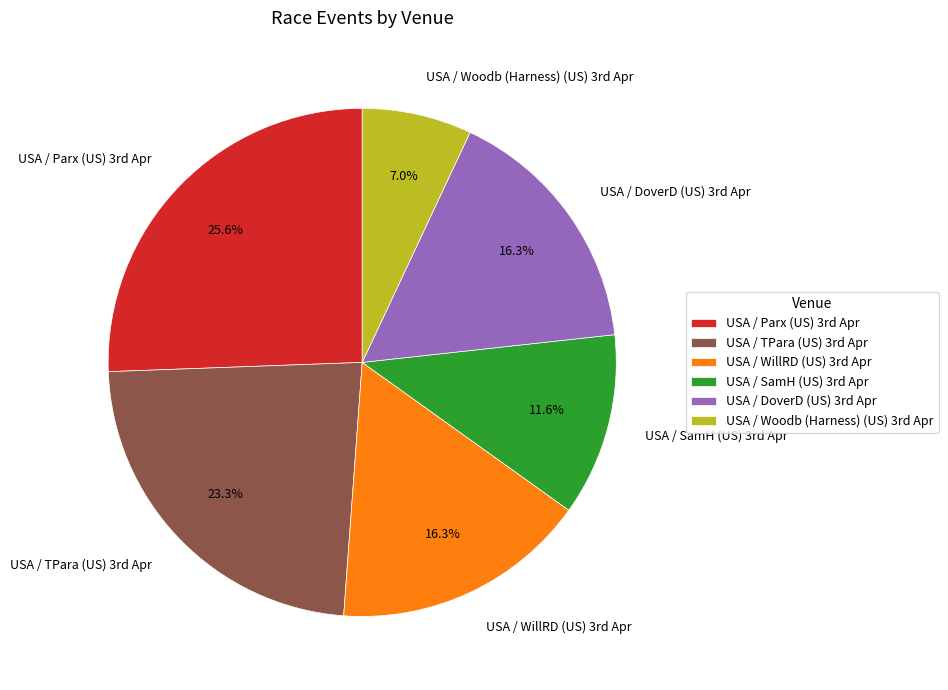

Which slice is the smallest?

USA / Woodb (Harness) (US) 3rd Apr